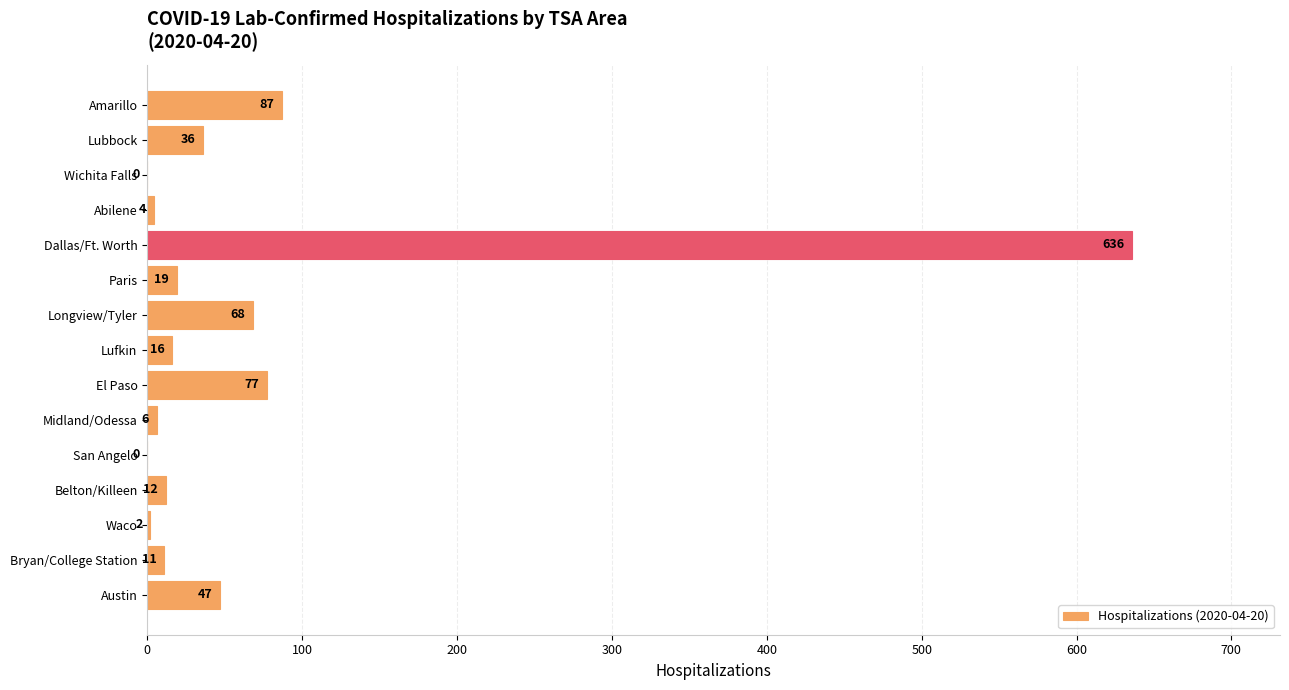

Reading top to bottom, transcribe all the data shown in this chart.

Amarillo=87	Lubbock=36	Wichita Falls=0	Abilene=4	Dallas/Ft. Worth=636	Paris=19	Longview/Tyler=68	Lufkin=16	El Paso=77	Midland/Odessa=6	San Angelo=0	Belton/Killeen=12	Waco=2	Bryan/College Station=11	Austin=47